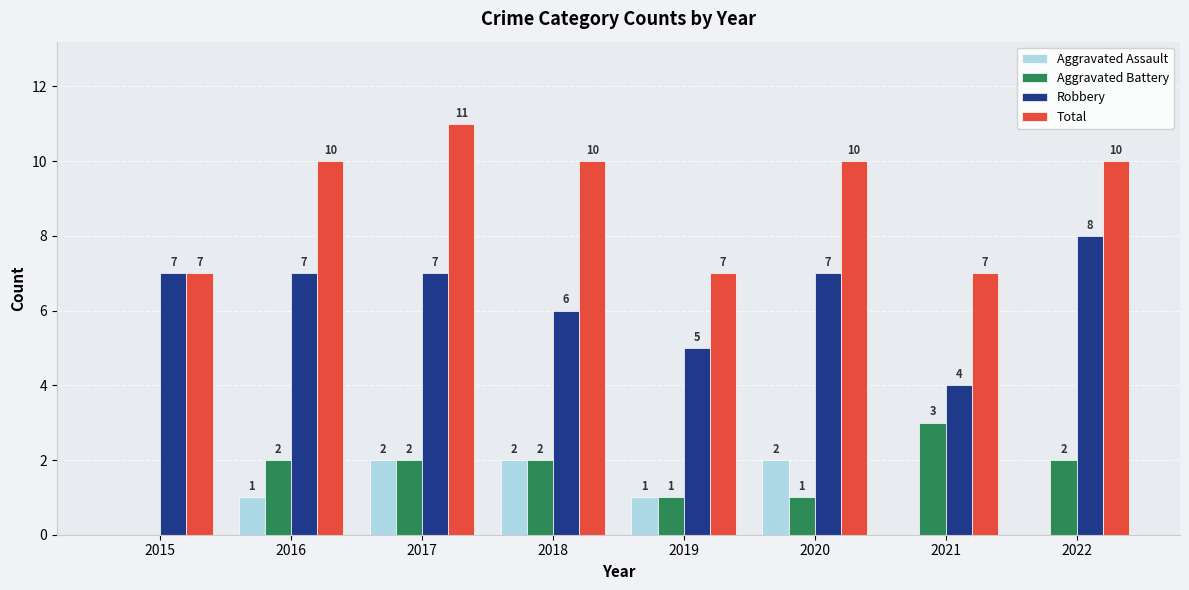

The value of Aggravated Battery at 2016 is 2. True or false?

True